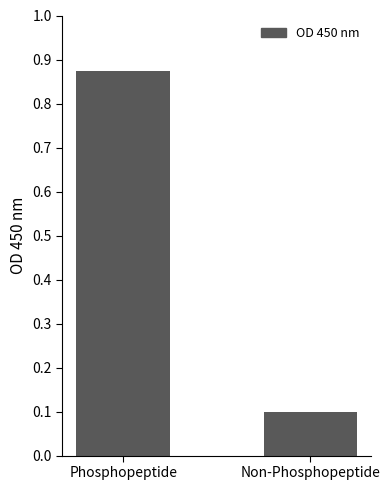

Which label corresponds to the smallest value in the chart?

Non-Phosphopeptide